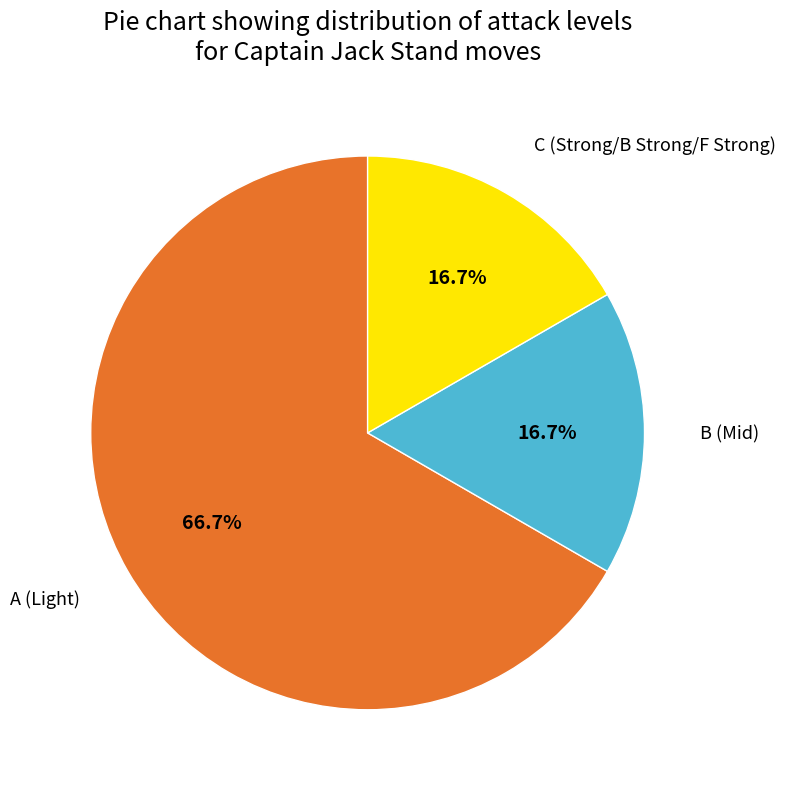

The B slice represents 12% of the pie. True or false?

False